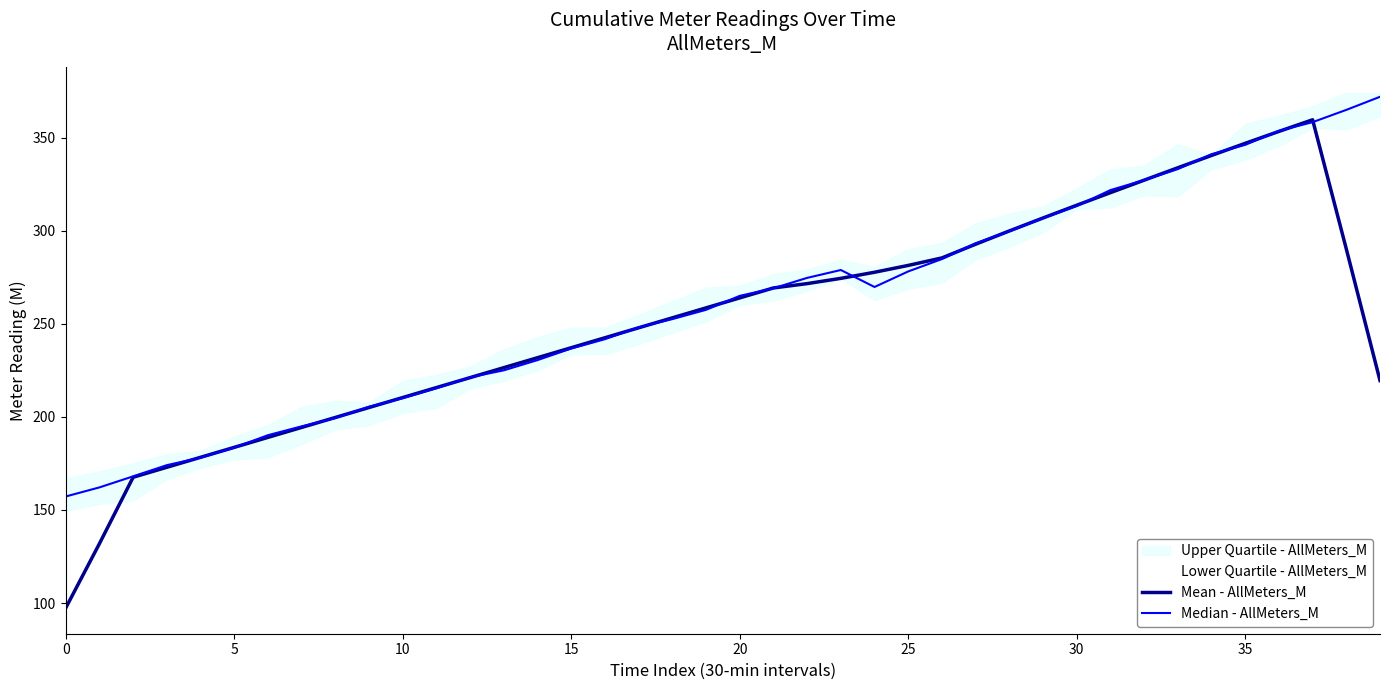

What is the average value of the Mean - AllMeters_M series?

252.4